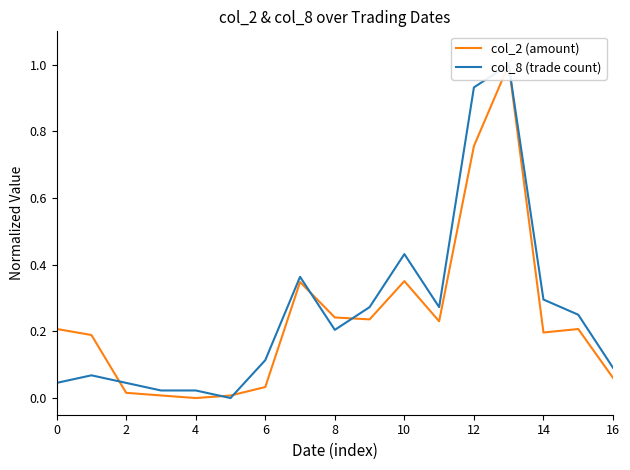

At 10, list the series in order from largest to smallest.

col_2 (amount), col_8 (trade count)